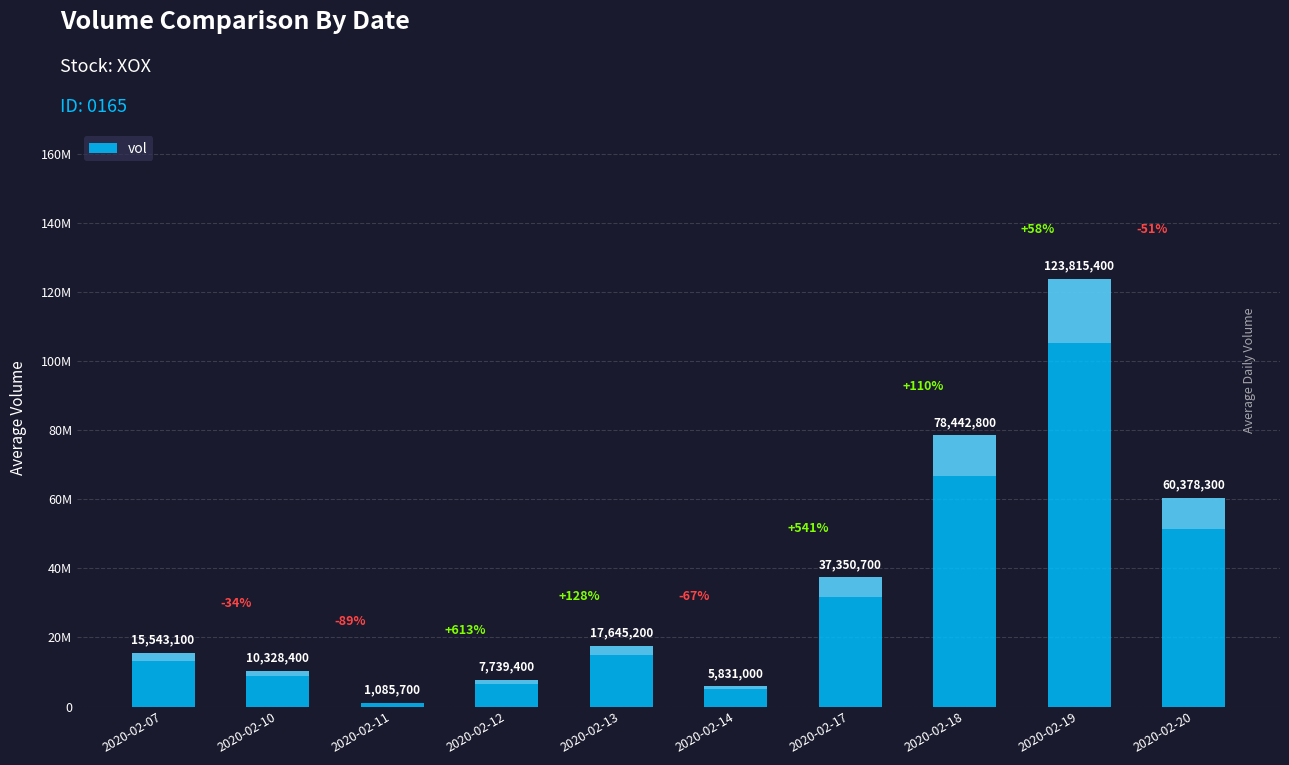

Does the chart contain any negative values?

No